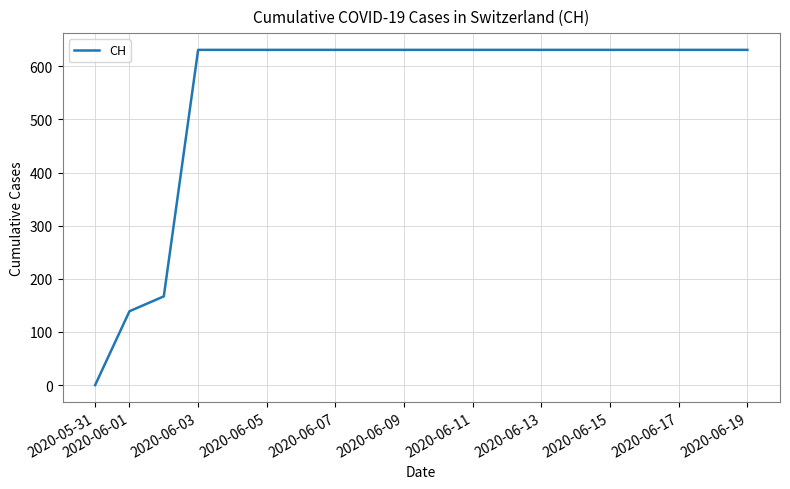

What is the difference between the maximum and minimum values?

631